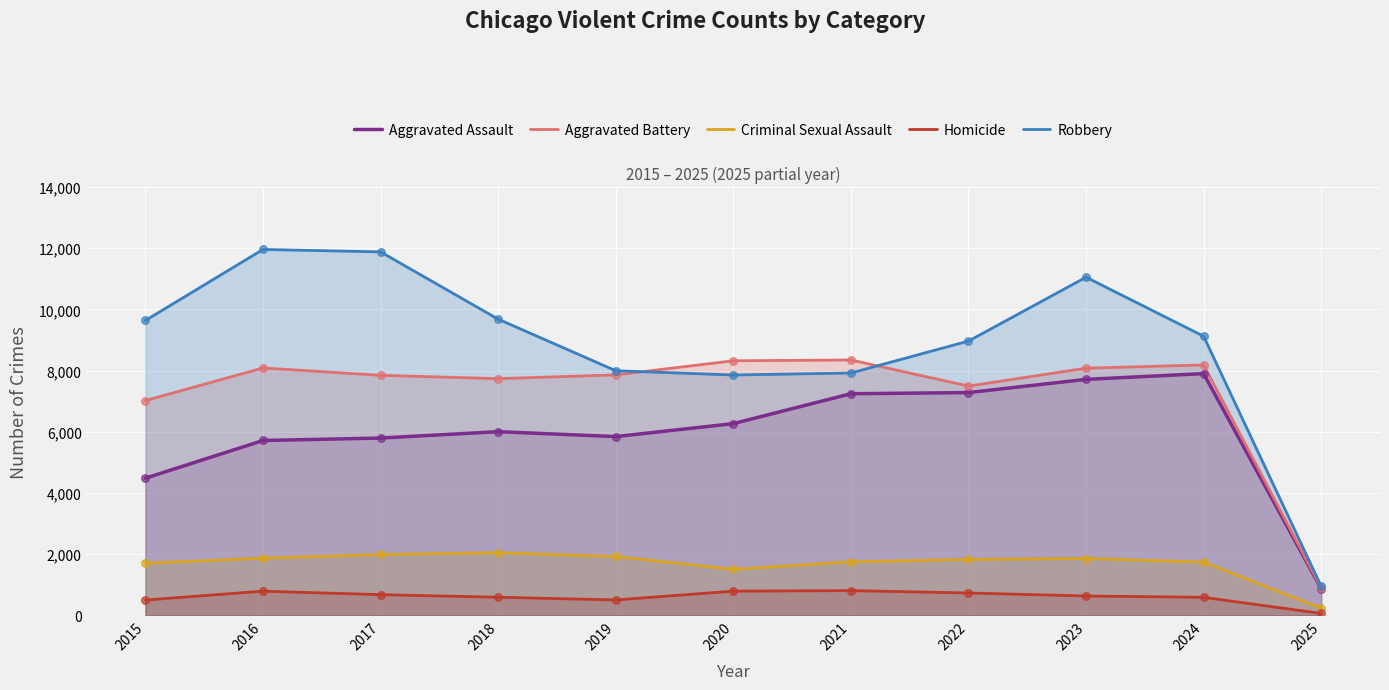

At which category is the sum across all series the highest?

2023